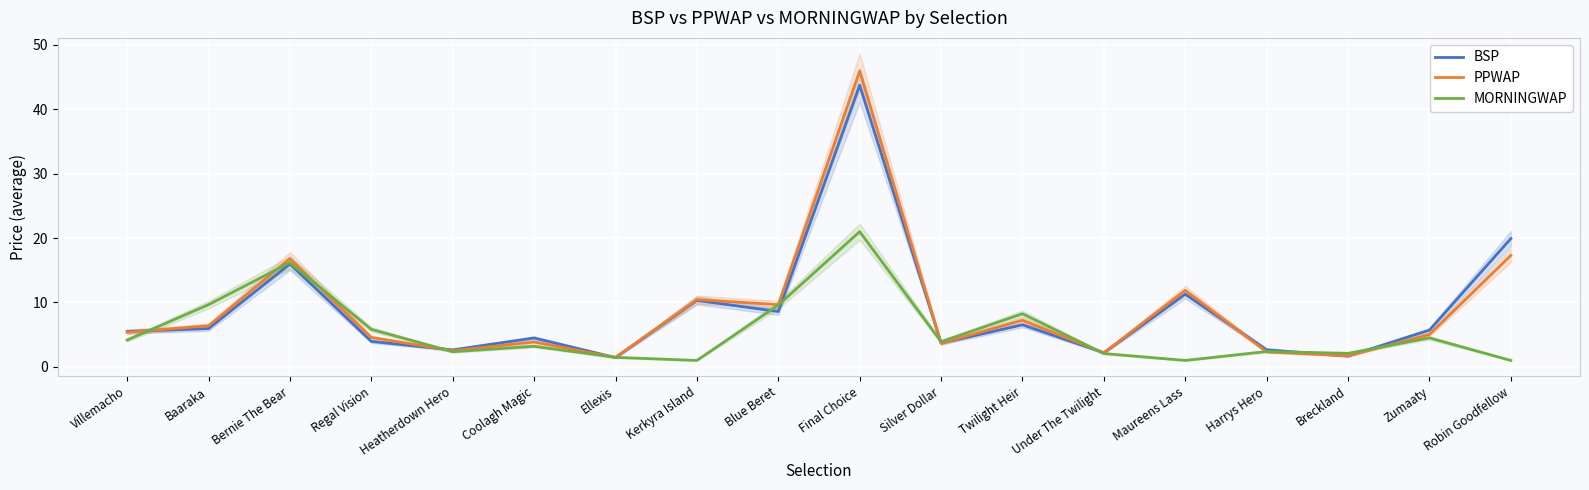

What is the greatest value displayed?

45.9